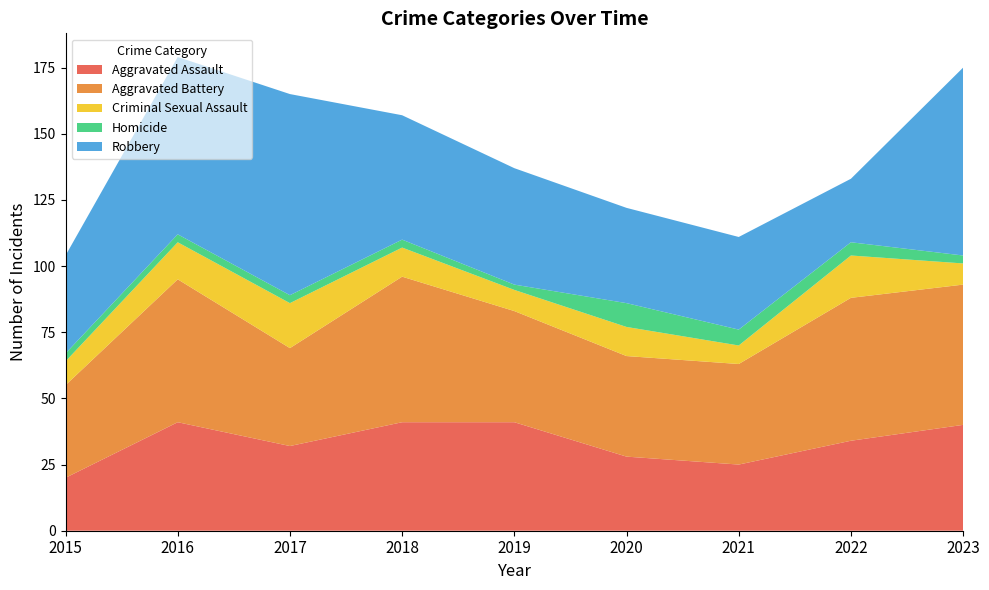

Reading left to right, extract all data points from this chart.

Aggravated Assault: 20	41	32	41	41	28	25	34	40
Aggravated Battery: 35	54	37	55	42	38	38	54	53
Criminal Sexual Assault: 9	14	17	11	8	11	7	16	8
Homicide: 3	3	3	3	2	9	6	5	3
Robbery: 37	67	76	47	44	36	35	24	71